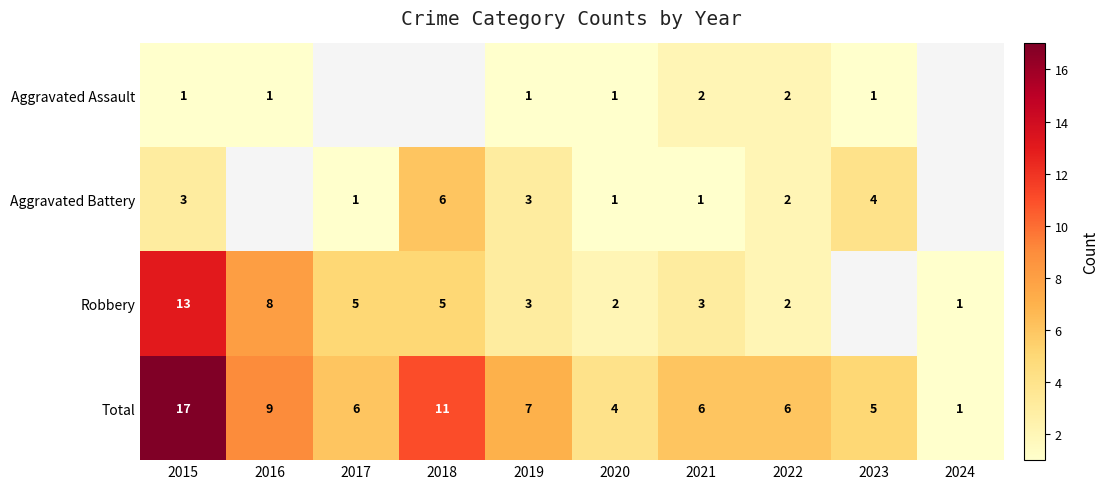

What is the highest value of the Total series?

17